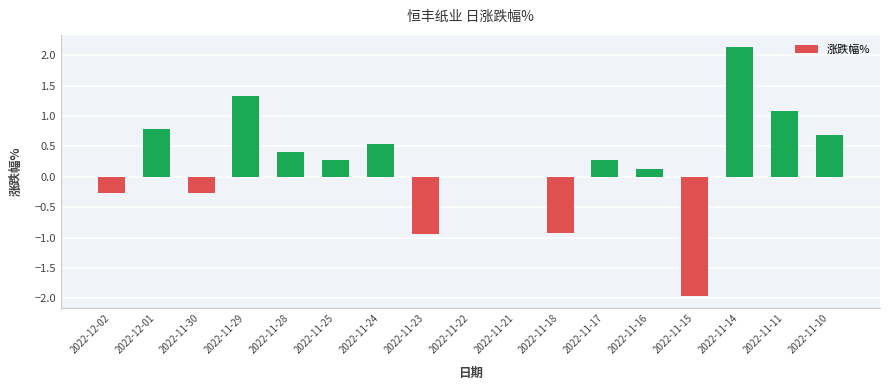

Where does the data first go above 0?

2022-12-01